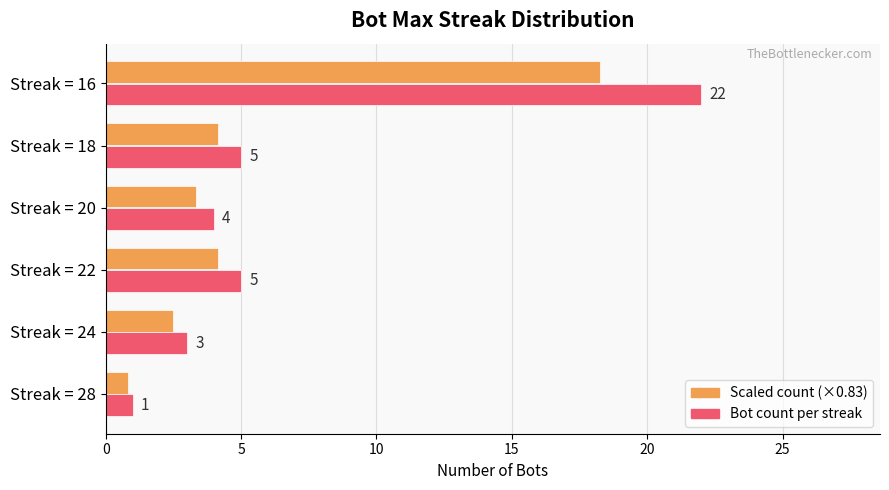

At which category is the sum across all series the highest?

Streak = 16